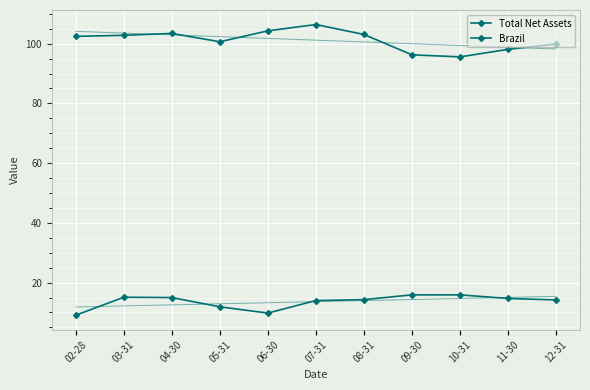

What is the difference between the Brazil values at 02-28 and 06-30?

0.7